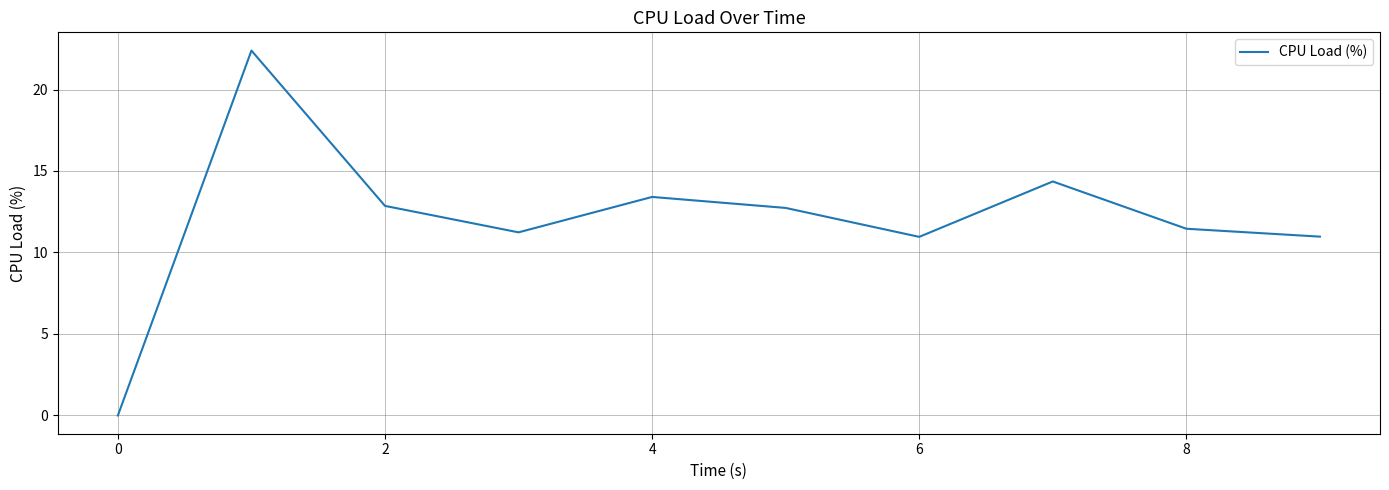

True or false: there are more than 0 points higher than both neighbors.

True